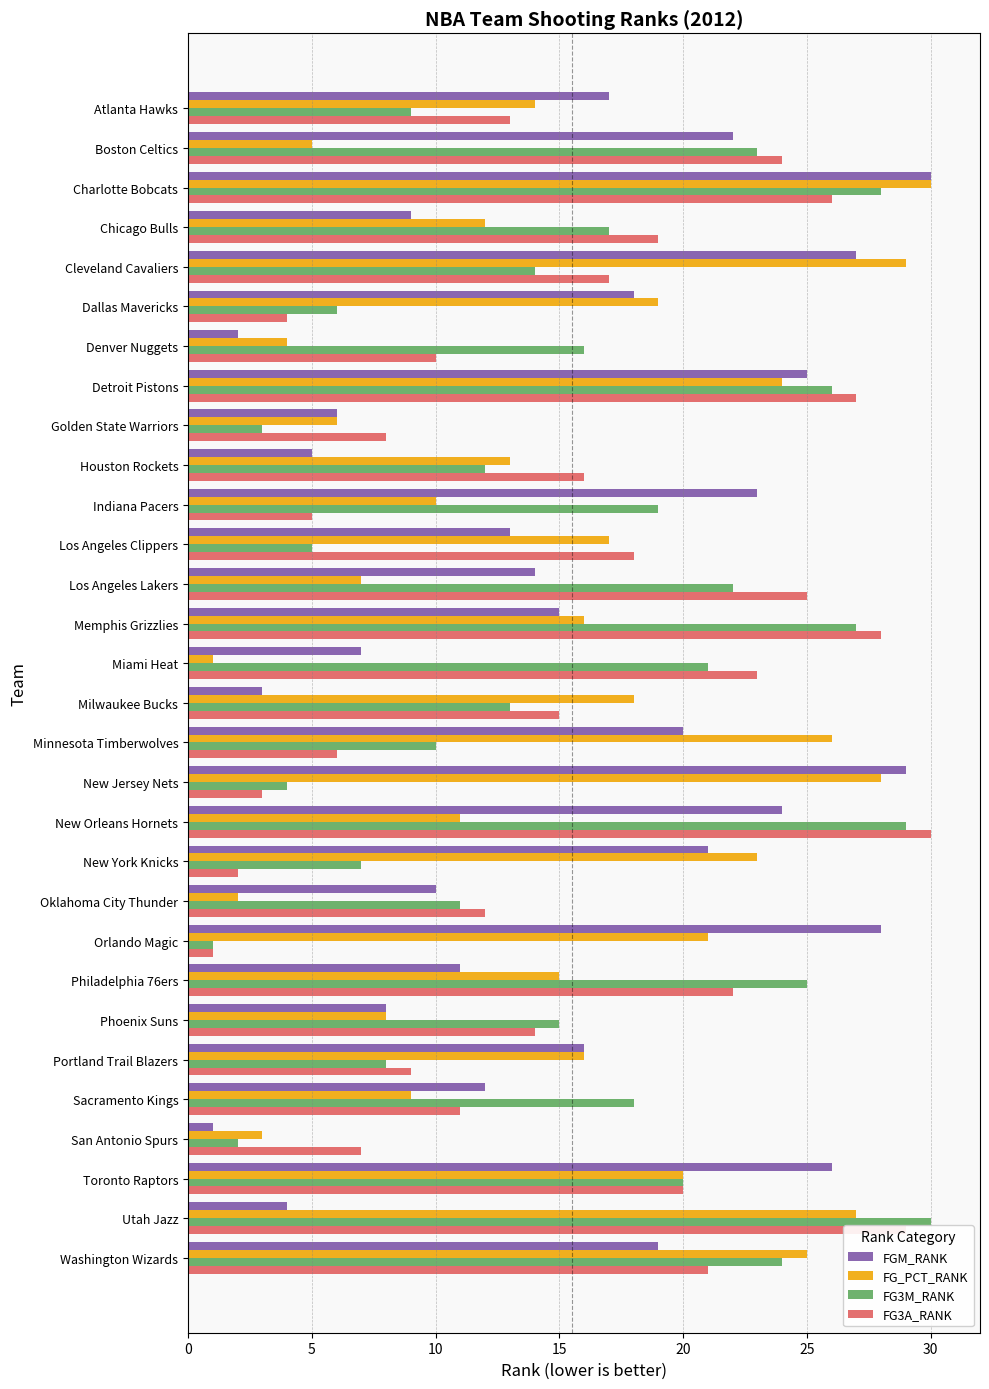

Count the number of categories in the chart.

30